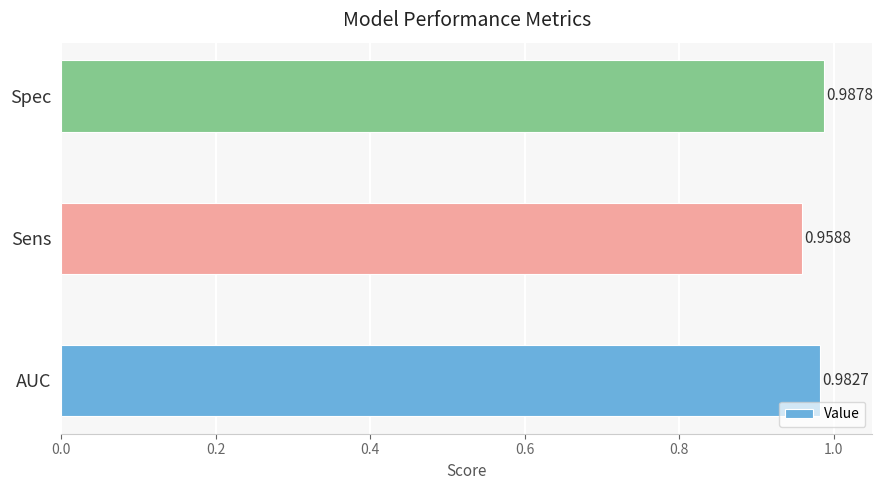

Which has a higher value, Sens or AUC?

AUC